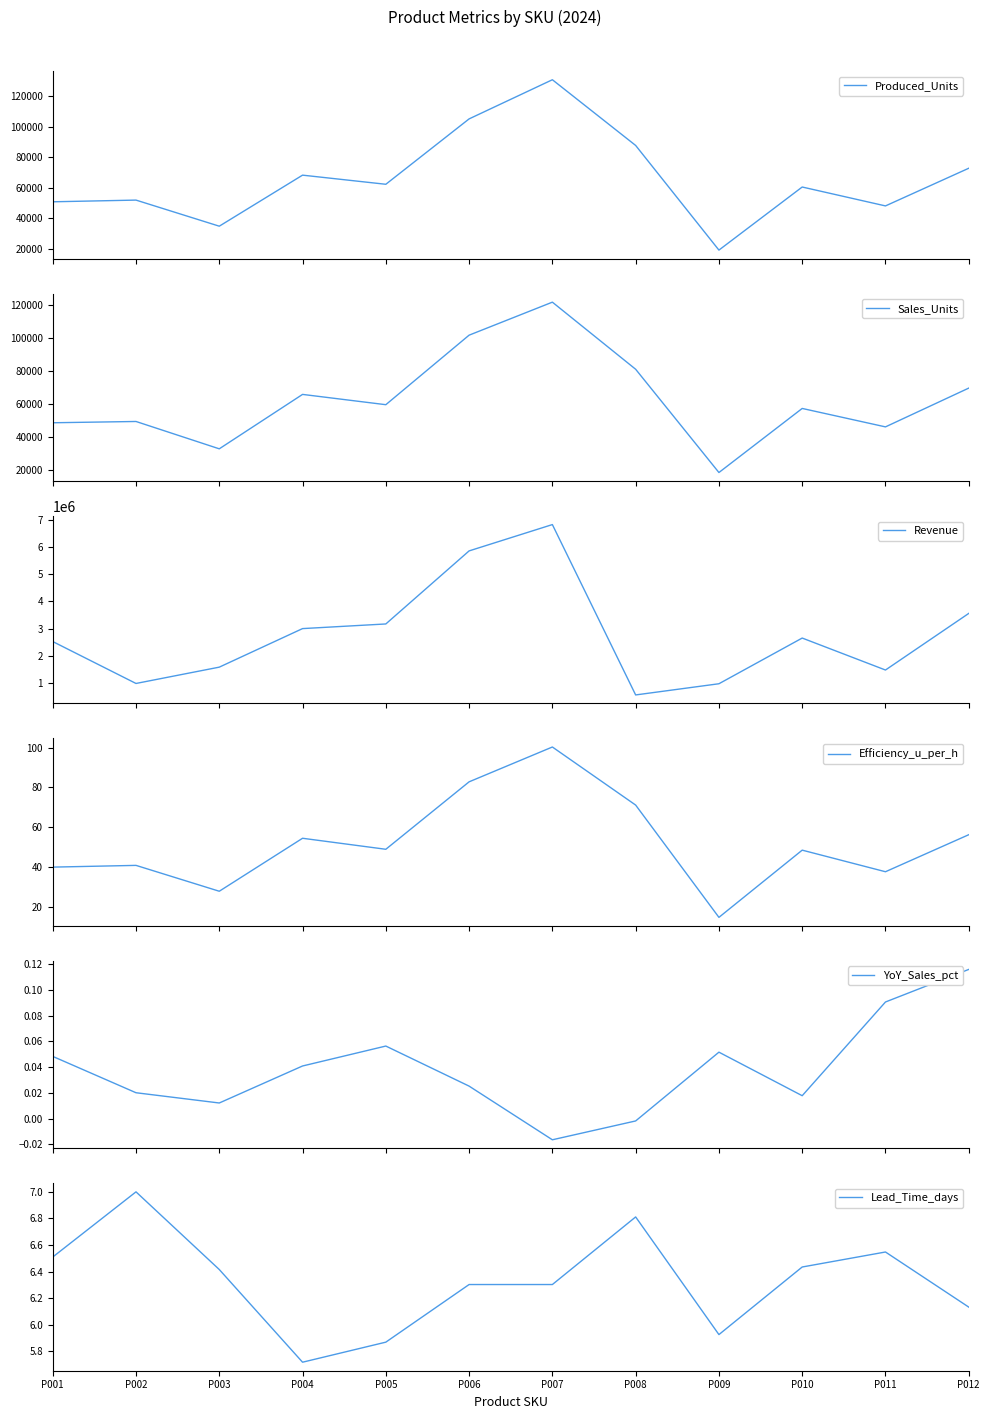

What value does the Sales_Units series have at P006?

101498.0